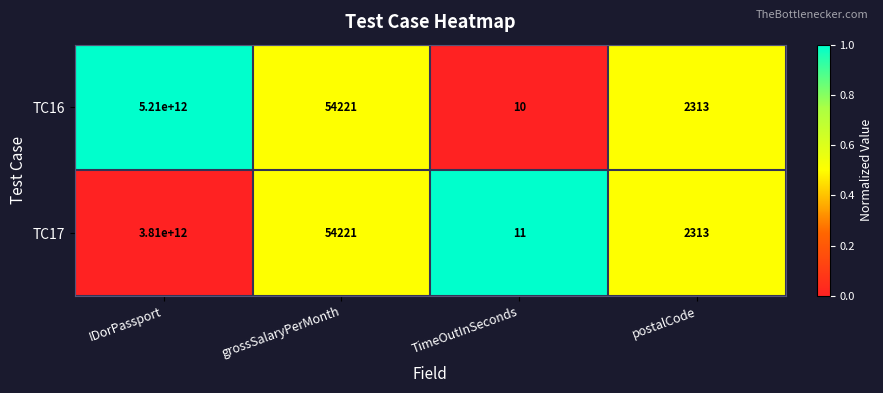

What is the difference between the maximum and minimum values in the TC16 series?

5209999999990